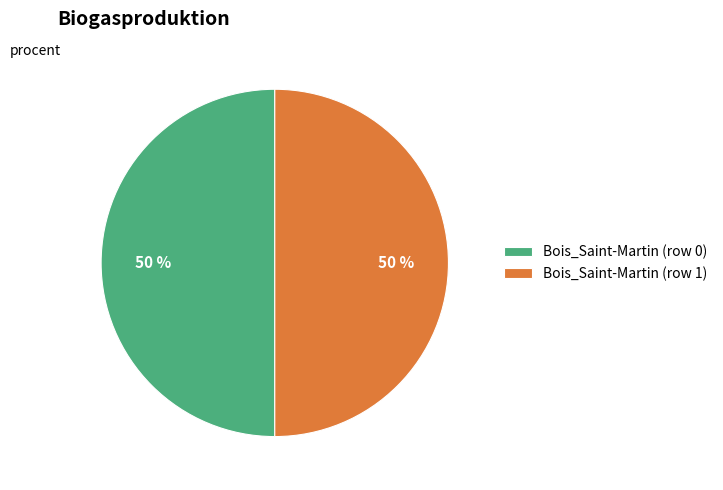

What is the ratio of the value at Bois_Saint-Martin (row 1) to the value at Bois_Saint-Martin (row 0)?

1.0